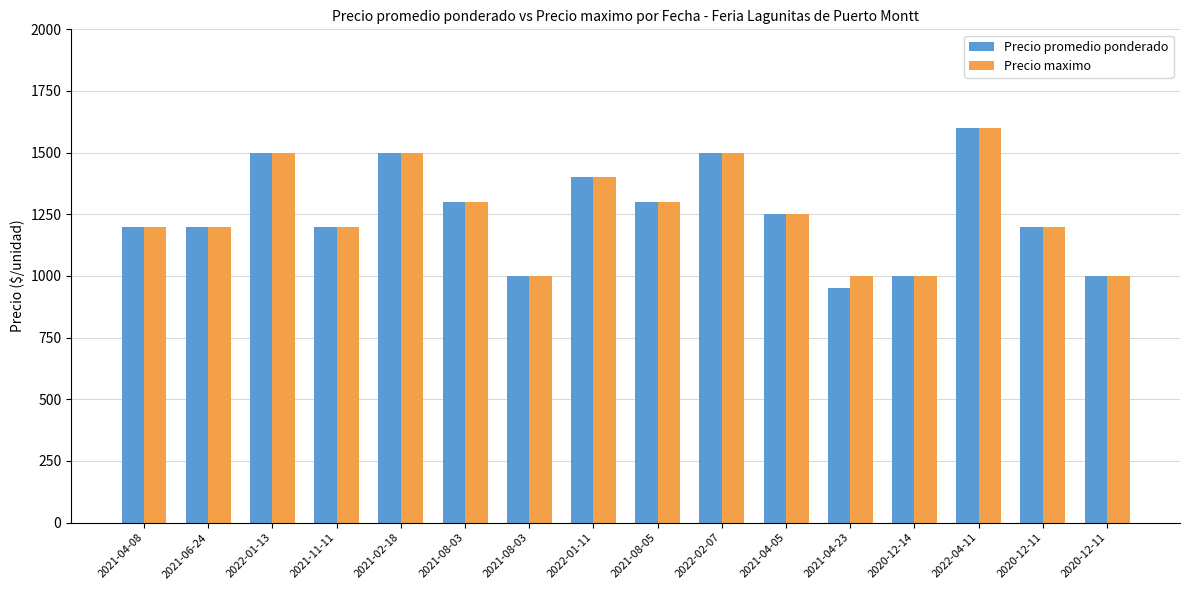

The value of Precio promedio ponderado at 2020-12-11 is 1200. True or false?

True